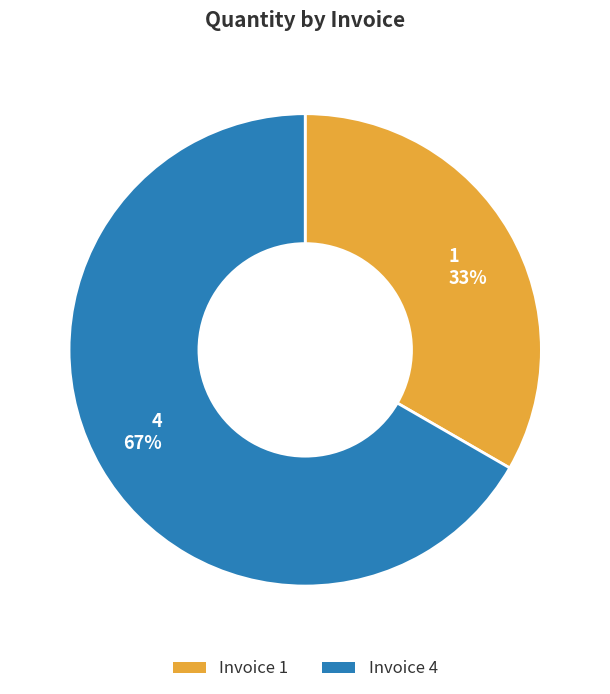

To the nearest percent, what is the average slice percentage?

50%